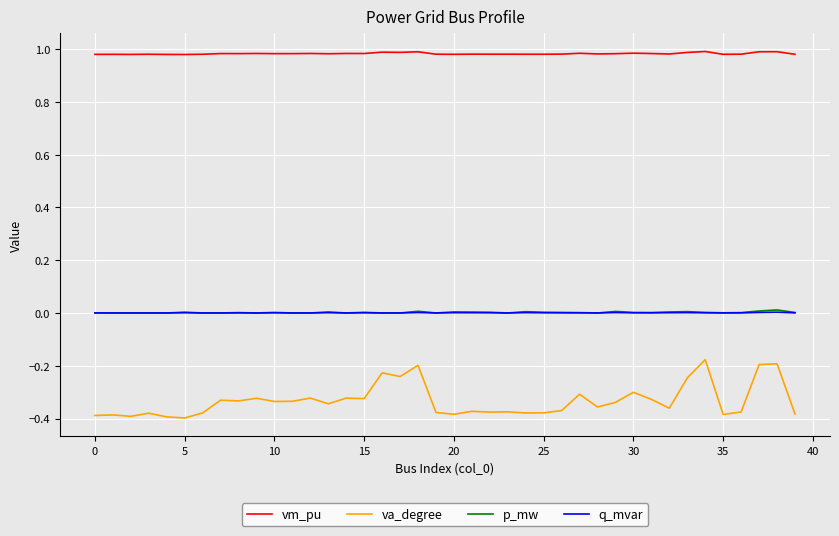

At how many categories does at least one series exceed 0?

40